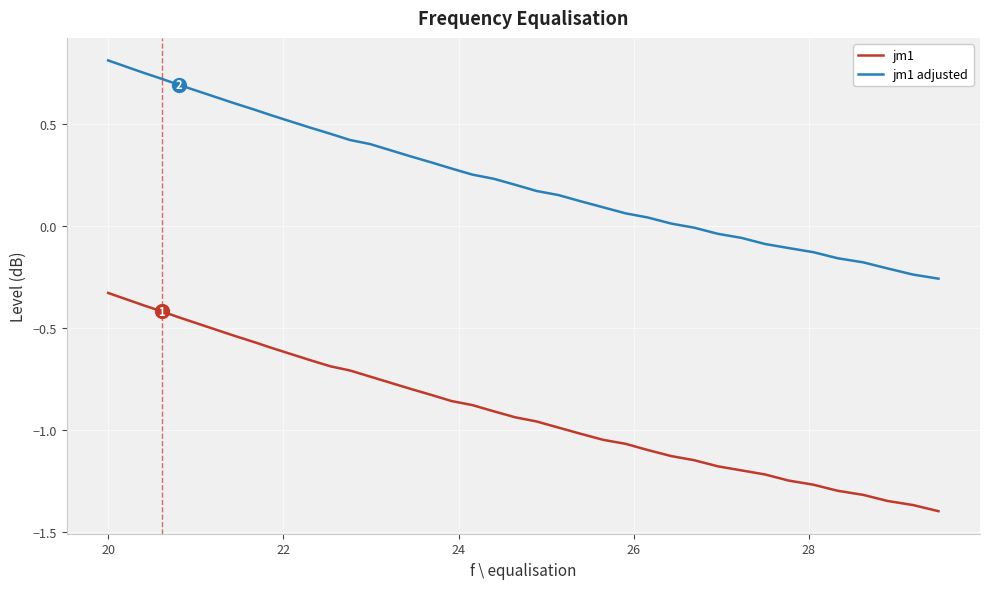

True or false: jm1 adjusted and jm1 intersect in this chart.

False